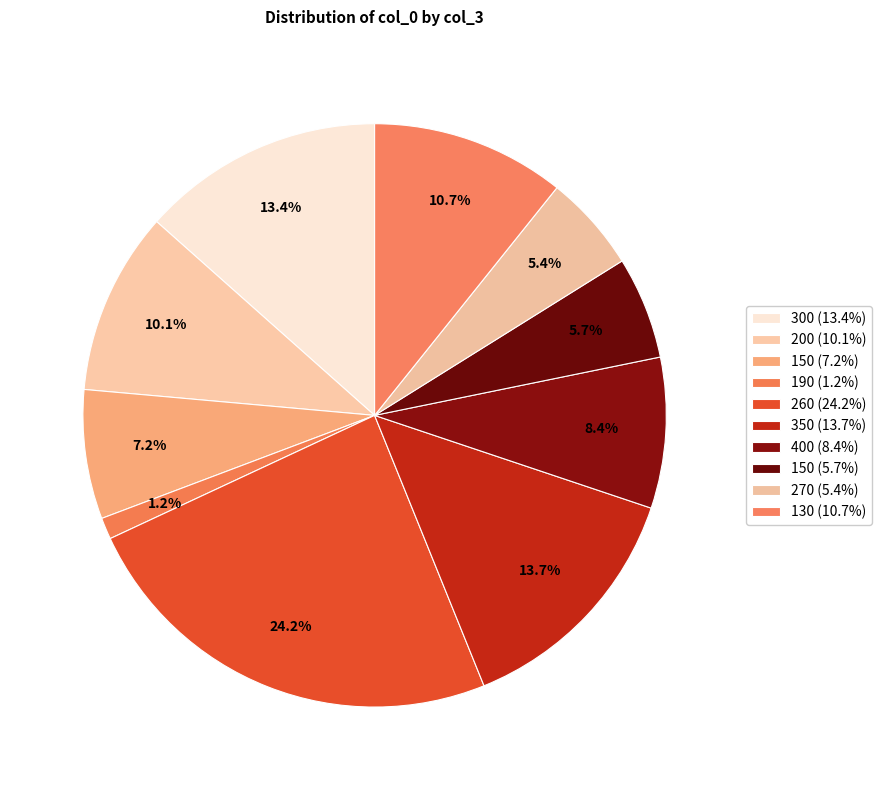

Which category has the smallest portion of the pie?

190